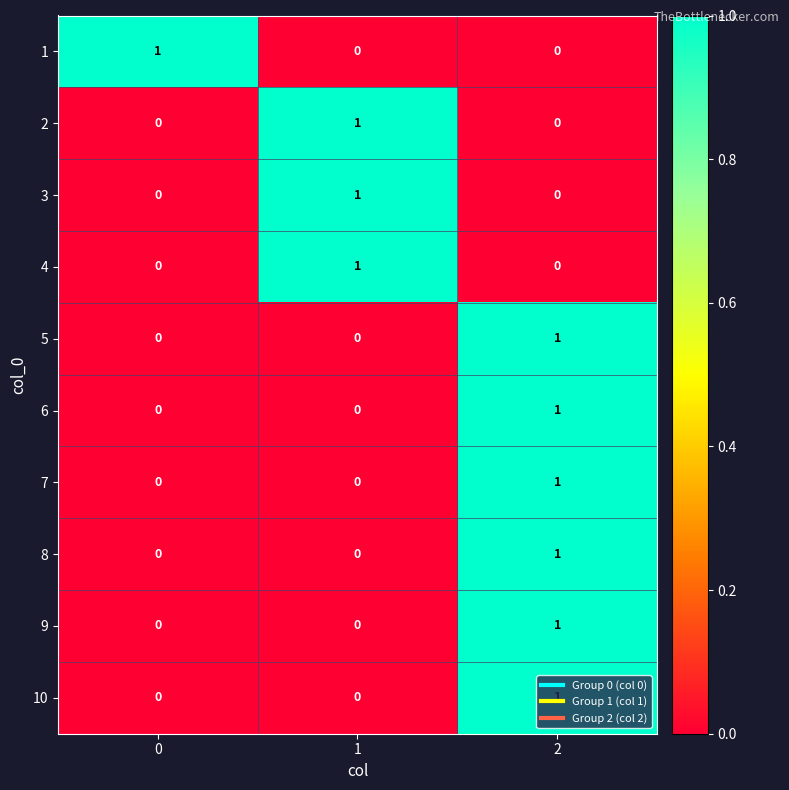

At how many categories does at least one series exceed 0?

3